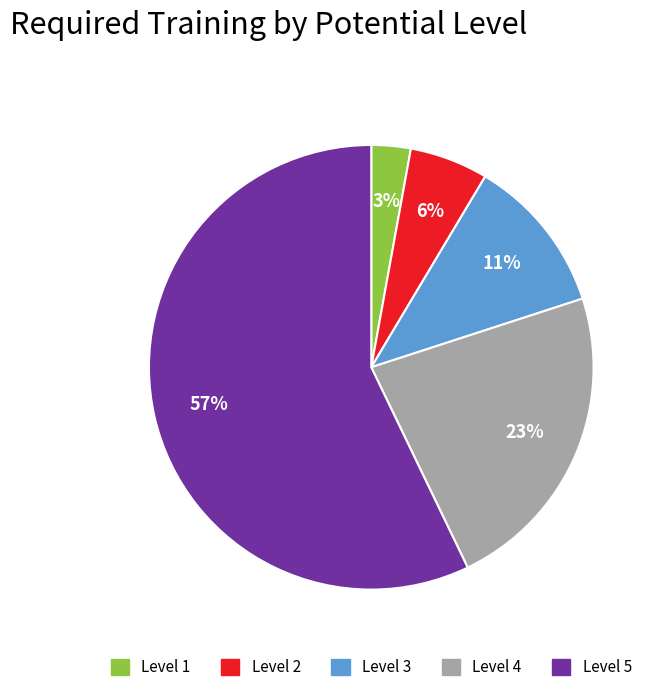

To the nearest percent, what is the average slice percentage?

20%